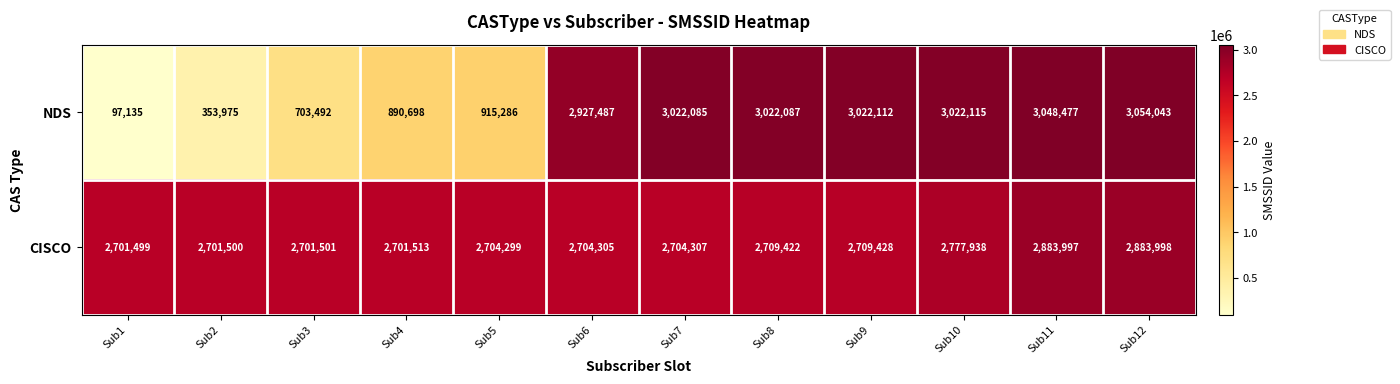

Reading left to right, extract all data points from this chart.

NDS: 97135	353975	703492	890698	915286	2927487	3022085	3022087	3022112	3022115	3048477	3054043
CISCO: 2701499	2701500	2701501	2701513	2704299	2704305	2704307	2709422	2709428	2777938	2883997	2883998